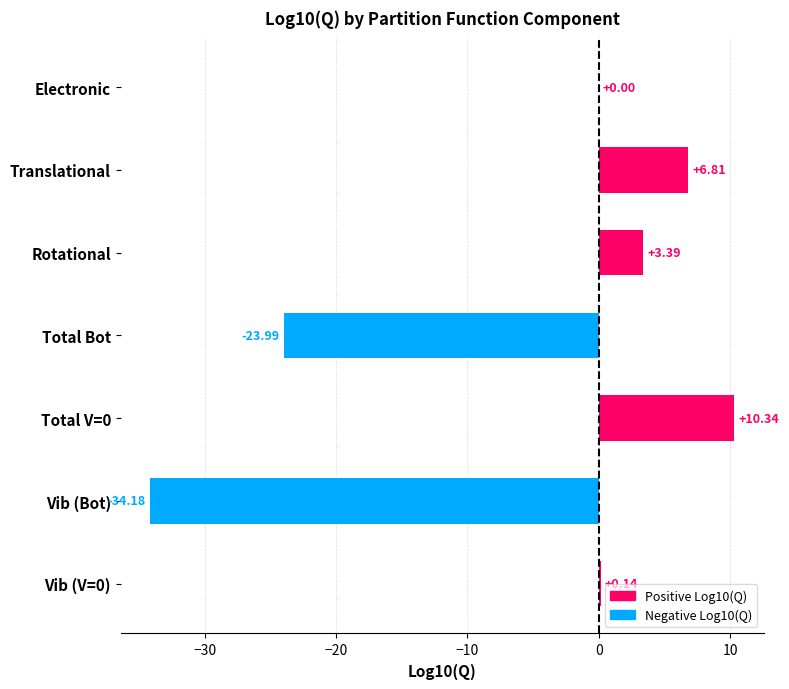

At which label is the value closest to -11?

Electronic